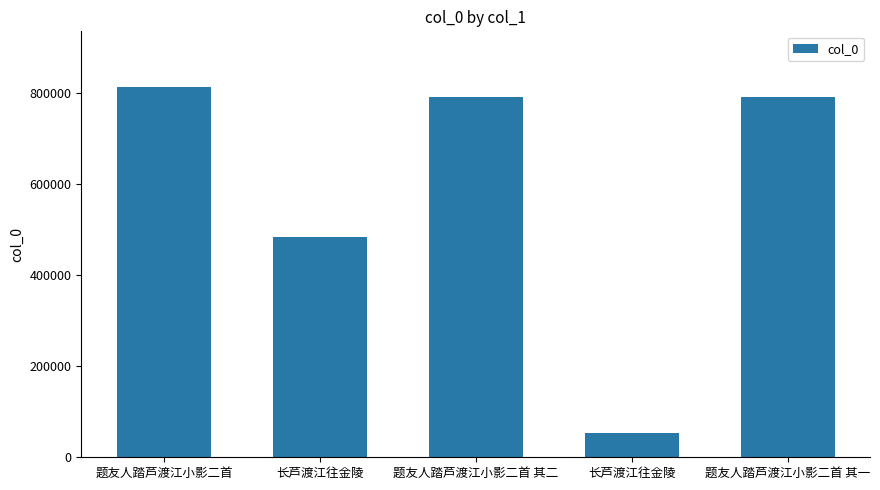

Reading right to left, what are all the values shown in this chart?

题友人踏芦渡江小影二首 其一=789966	长芦渡江往金陵=52191	题友人踏芦渡江小影二首 其二=789967	长芦渡江往金陵=483963	题友人踏芦渡江小影二首=812624